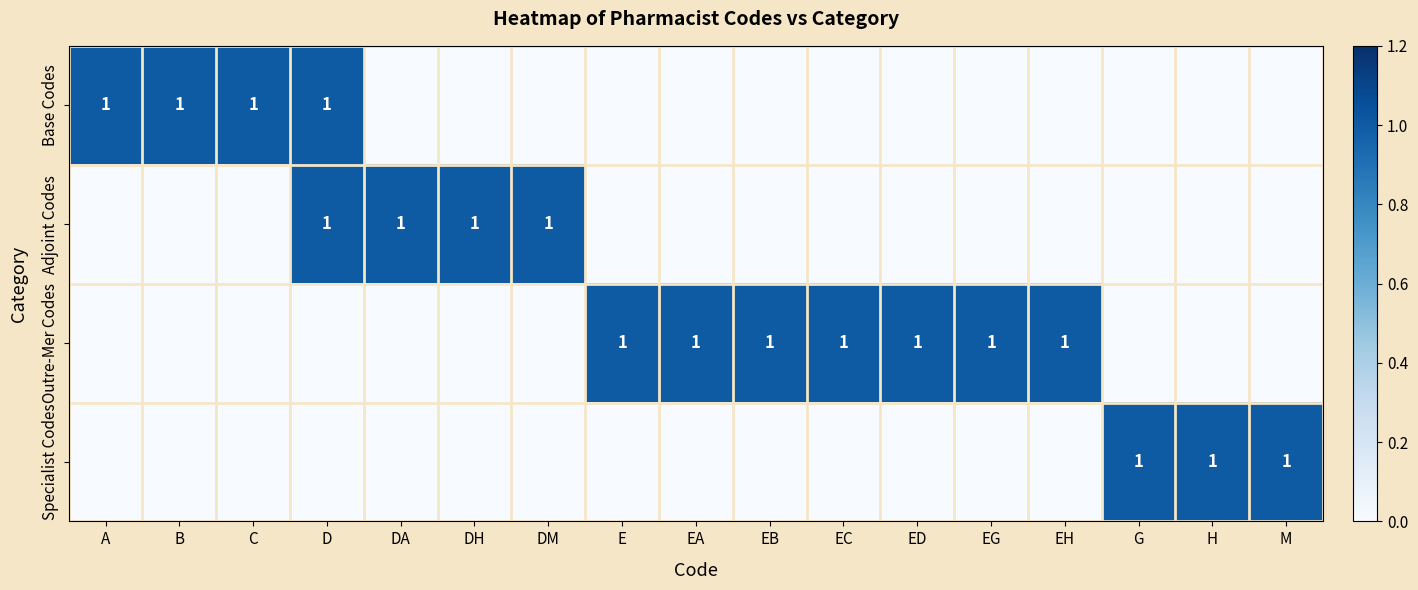

How many data points in Adjoint Codes are above 0?

4